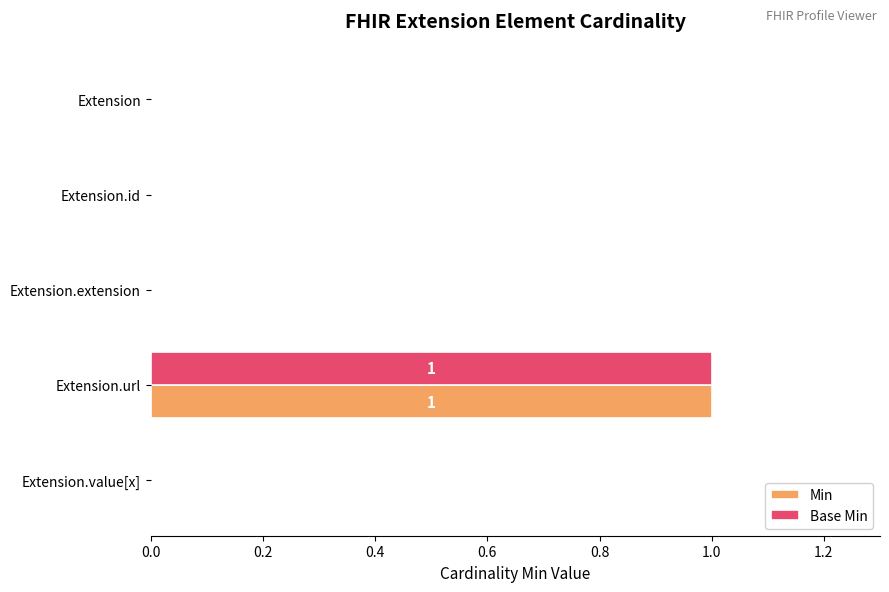

Is the value of Base Min at Extension.extension greater than the value of Min at Extension.url?

No